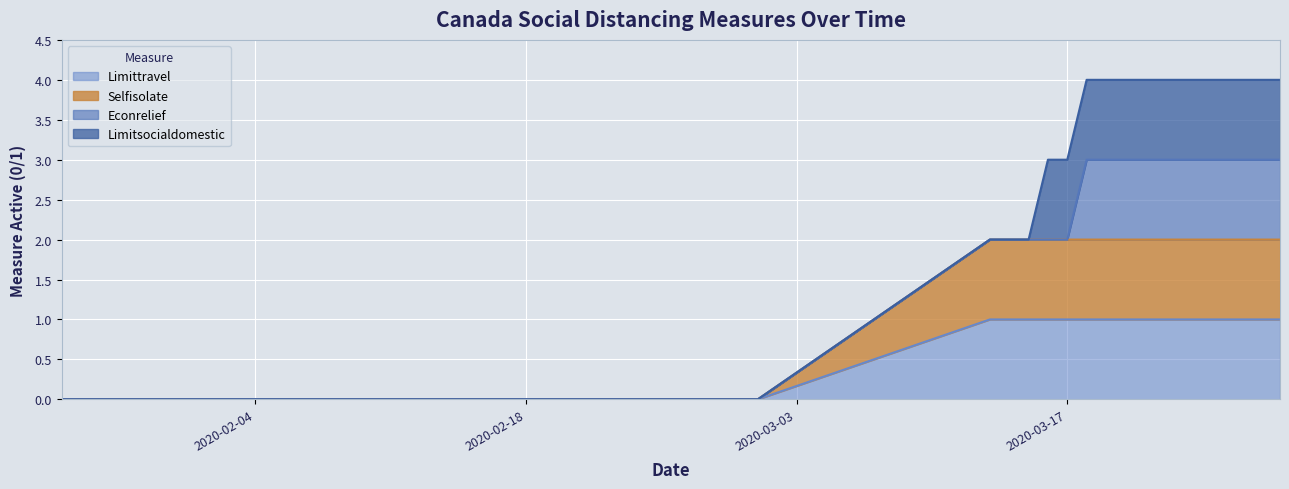

Does the chart display data point markers on the line(s)?

No